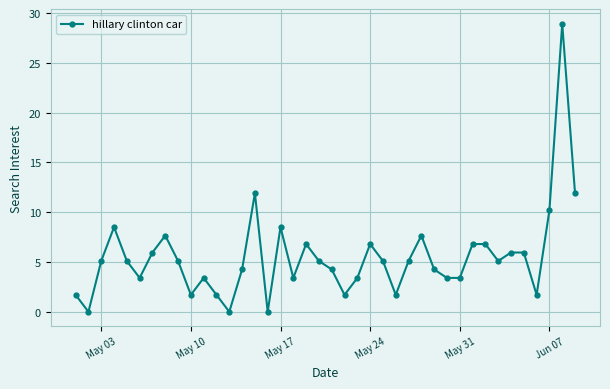

What is the difference between the second highest and second lowest values?

11.9